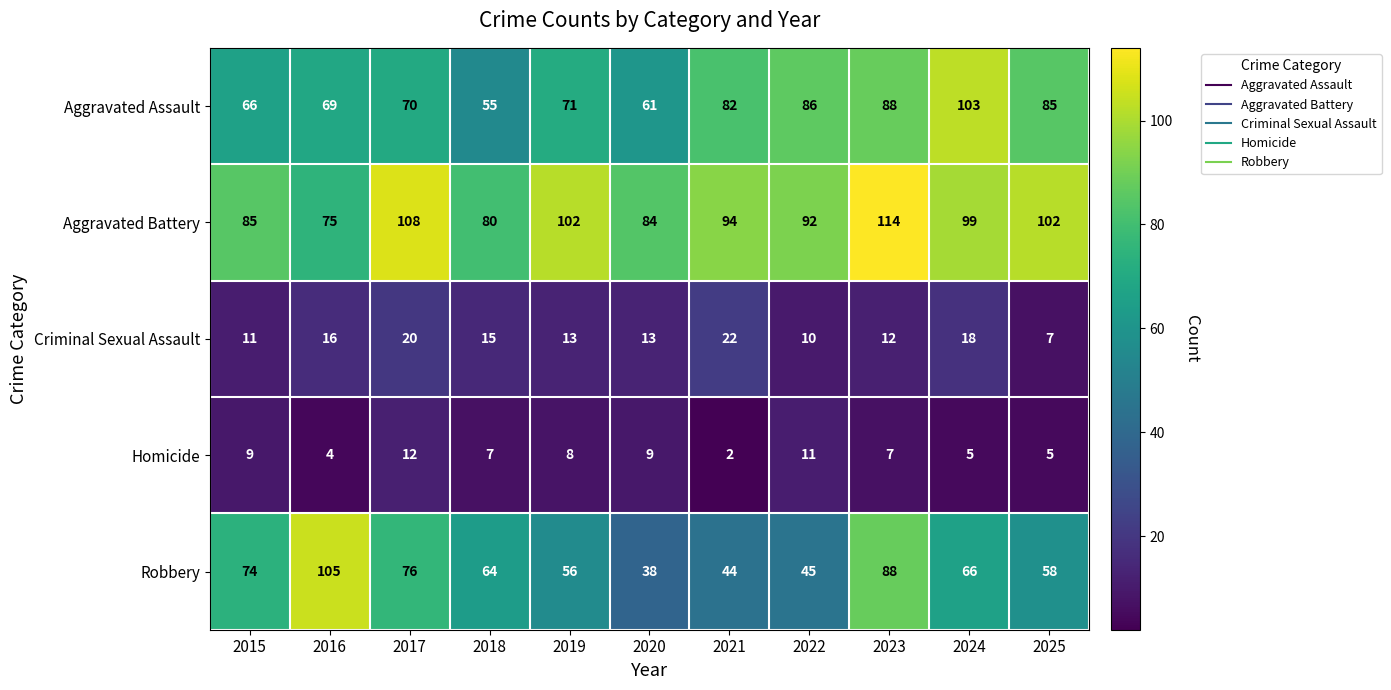

Where is Aggravated Battery nearest to the value 94?

2021